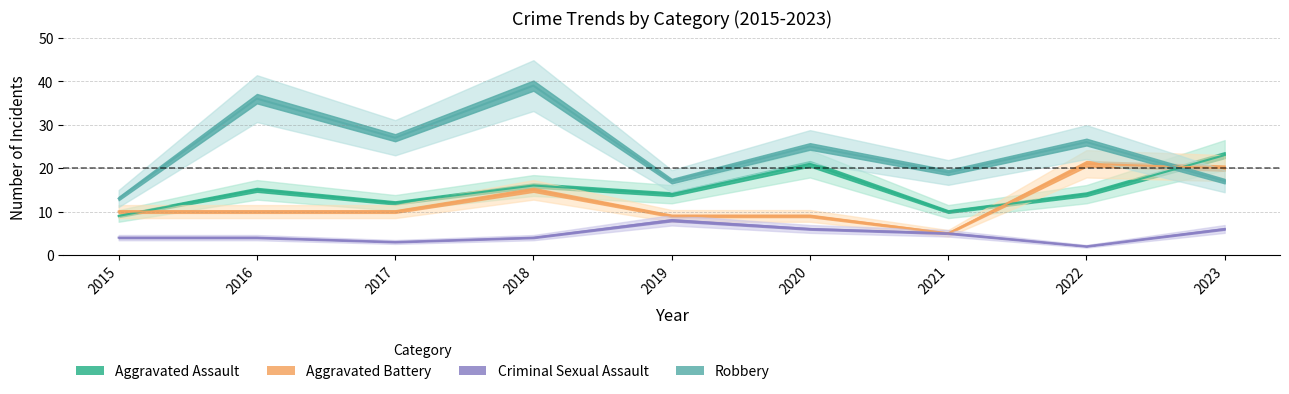

Reading right to left, extract all data points from this chart.

Aggravated Assault: 23	14	10	21	14	16	12	15	9
Aggravated Battery: 20	21	5	9	9	15	10	10	10
Criminal Sexual Assault: 6	2	5	6	8	4	3	4	4
Robbery: 17	26	19	25	17	39	27	36	13